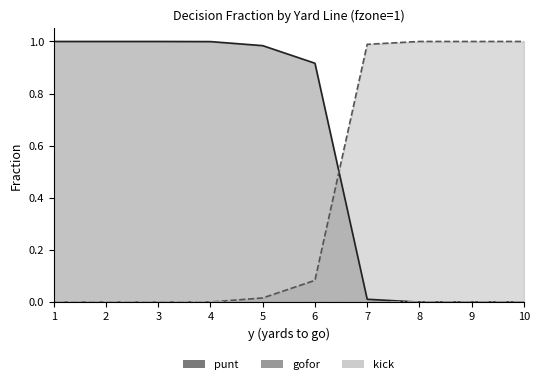

What value does the punt series have at 4?

1.0